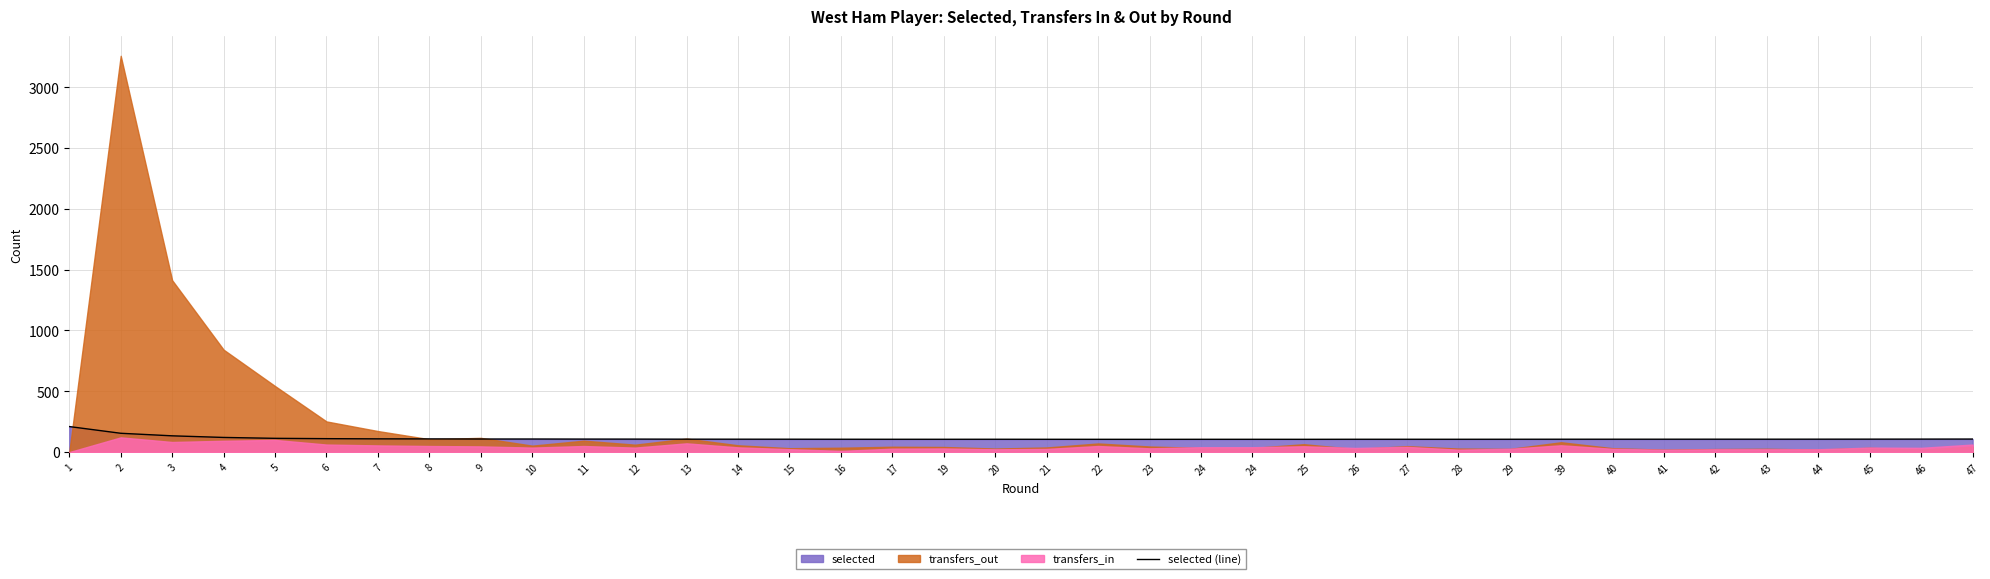

Where is the data nearest to the value 157?

2